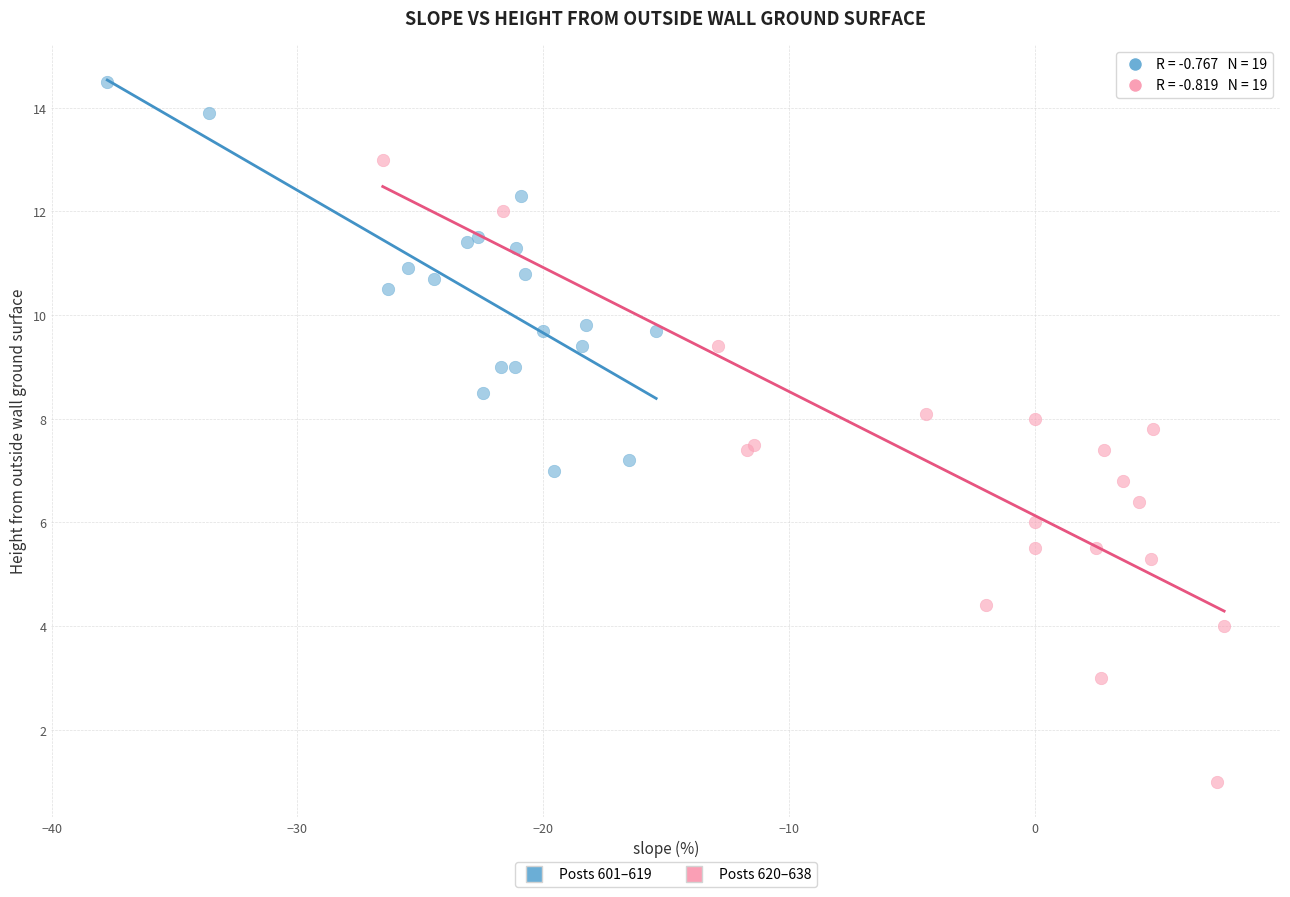

Which series contains the lowest Y value?

Posts 620–638